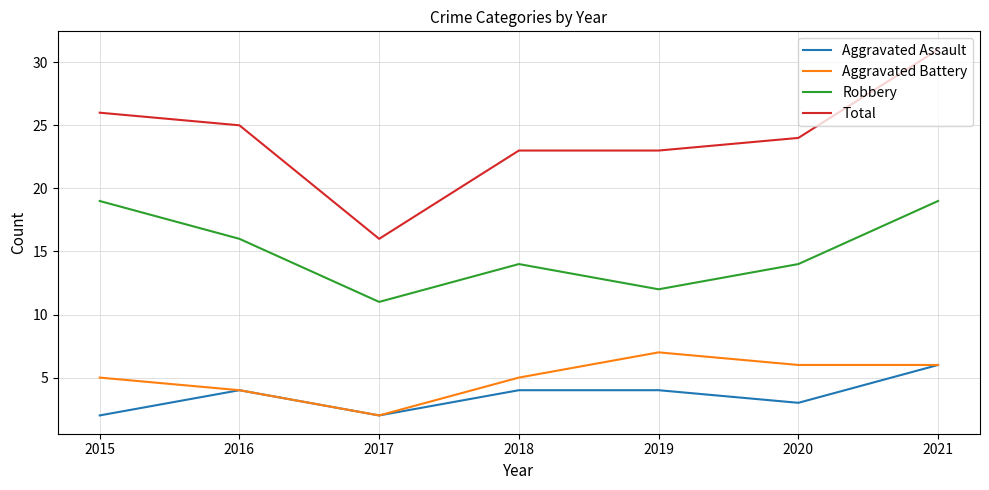

What is the spread (max minus min) of values at 2019?

19